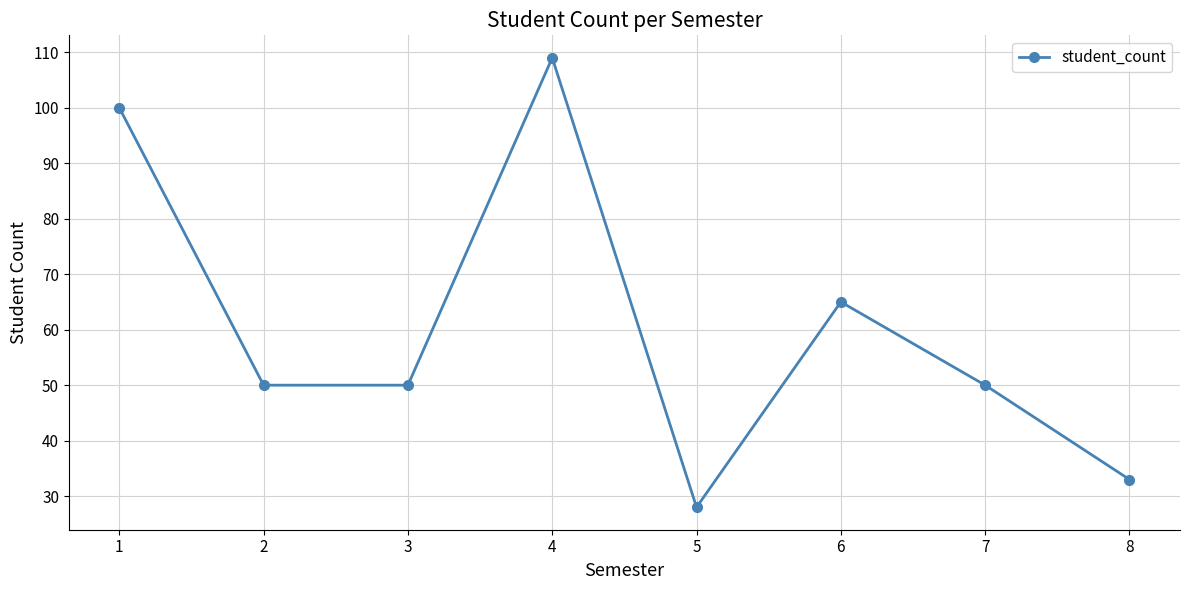

Read the value at 8, to the nearest 10.

30